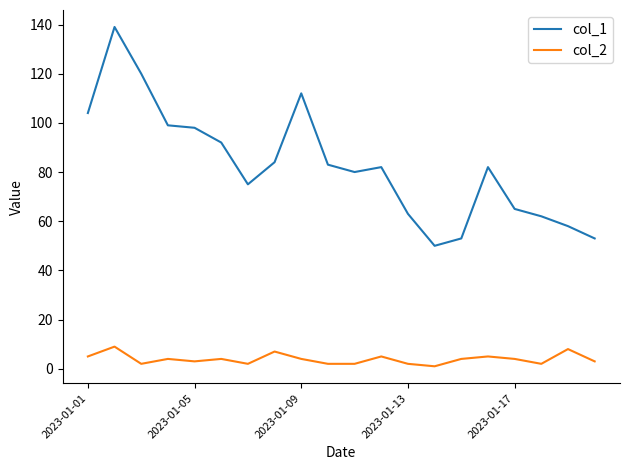

Rank the series by their average value, from lowest to highest.

col_2, col_1